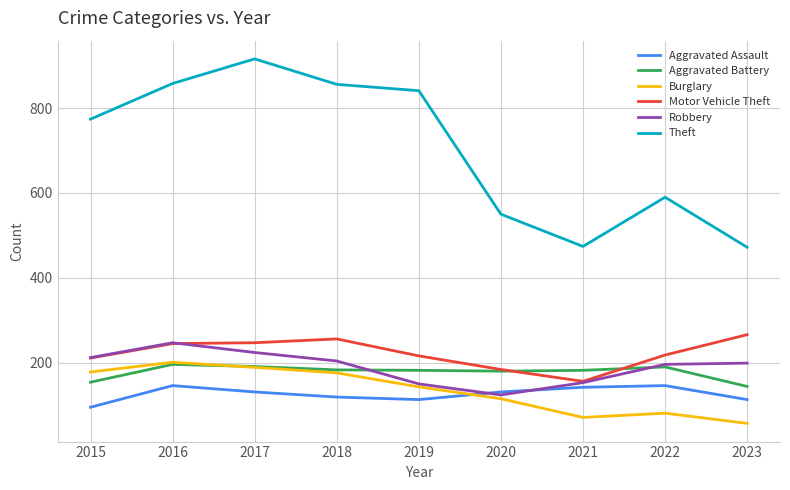

Does the chart have visible grid lines?

Yes